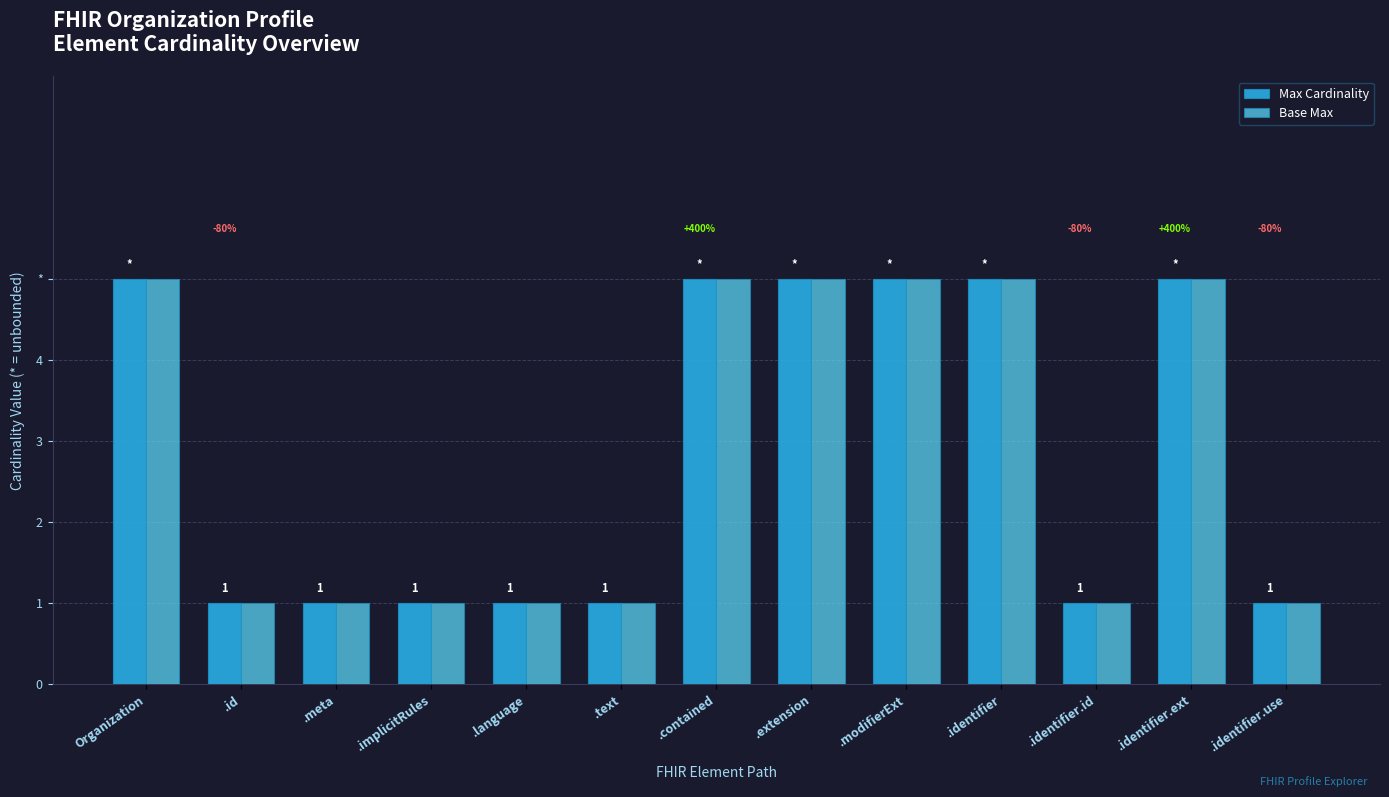

Does the chart contain stacked bars?

No